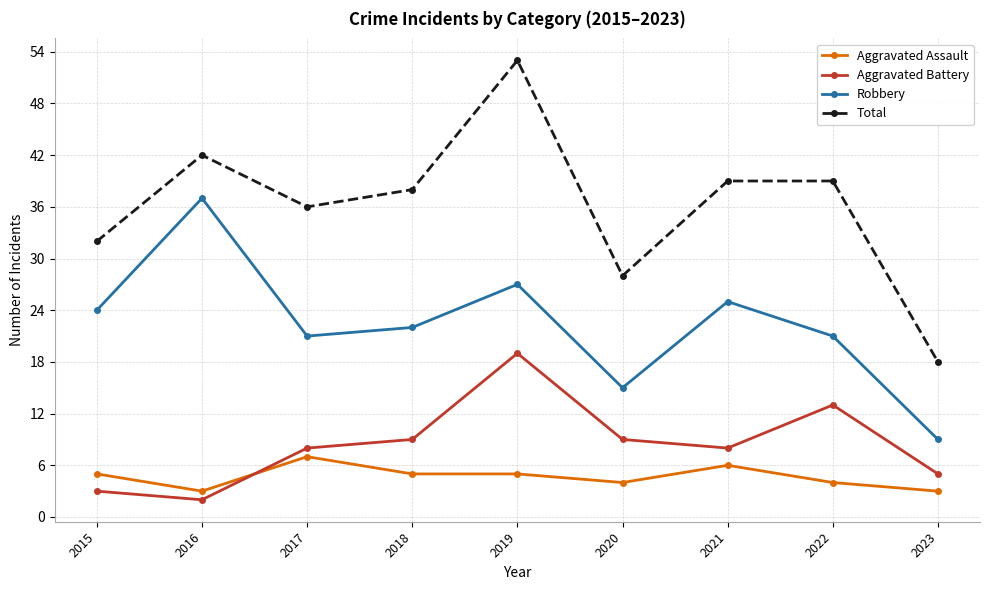

True or false: Aggravated Battery has more than 0 interior local peaks.

True